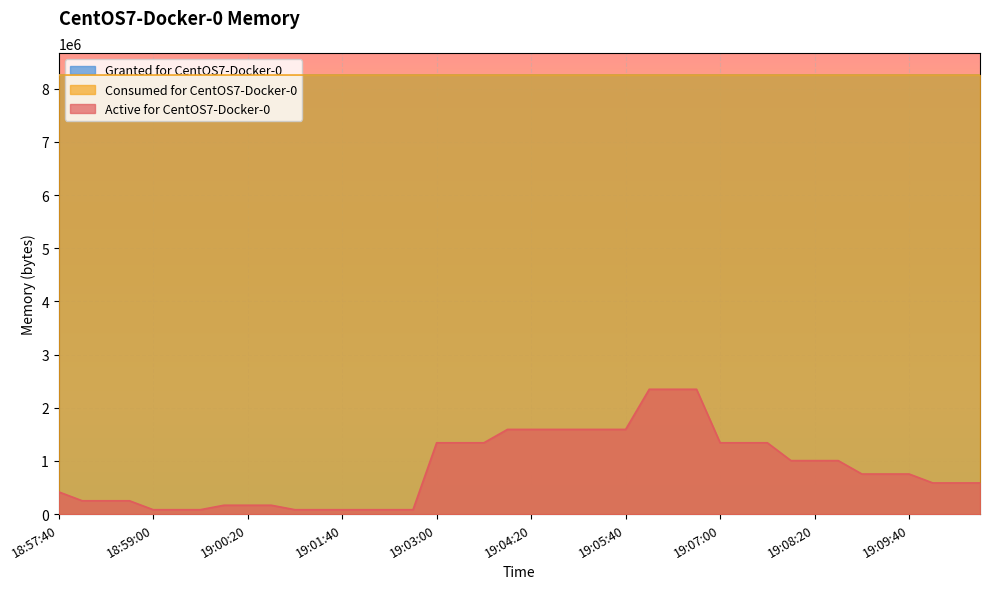

The value of Active for CentOS7-Docker-0 at 19:07:00 is 1342176. True or false?

True